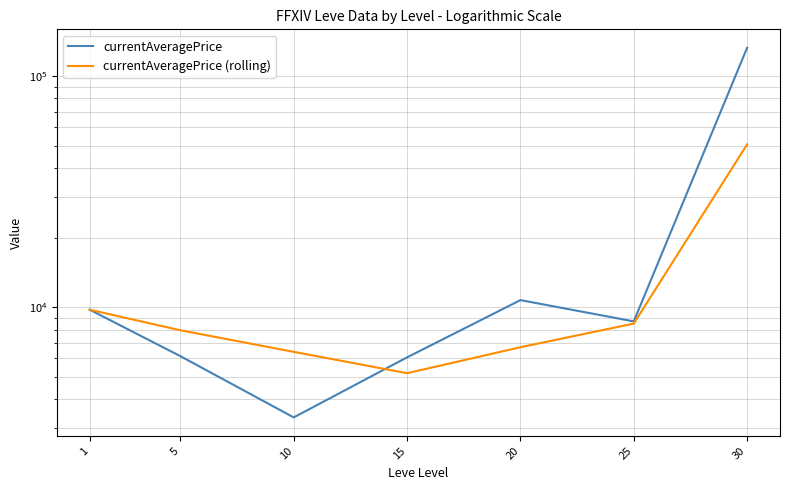

Reading right to left, list all the values displayed in this chart.

currentAveragePrice: 30=132500.0	25=8681.0	20=10730.7	15=6066.5	10=3335.0	5=6140.2	1=9751.5
currentAveragePrice (rolling): 30=50637.2	25=8492.7	20=6710.7	15=5180.6	10=6408.9	5=7945.8	1=9751.5